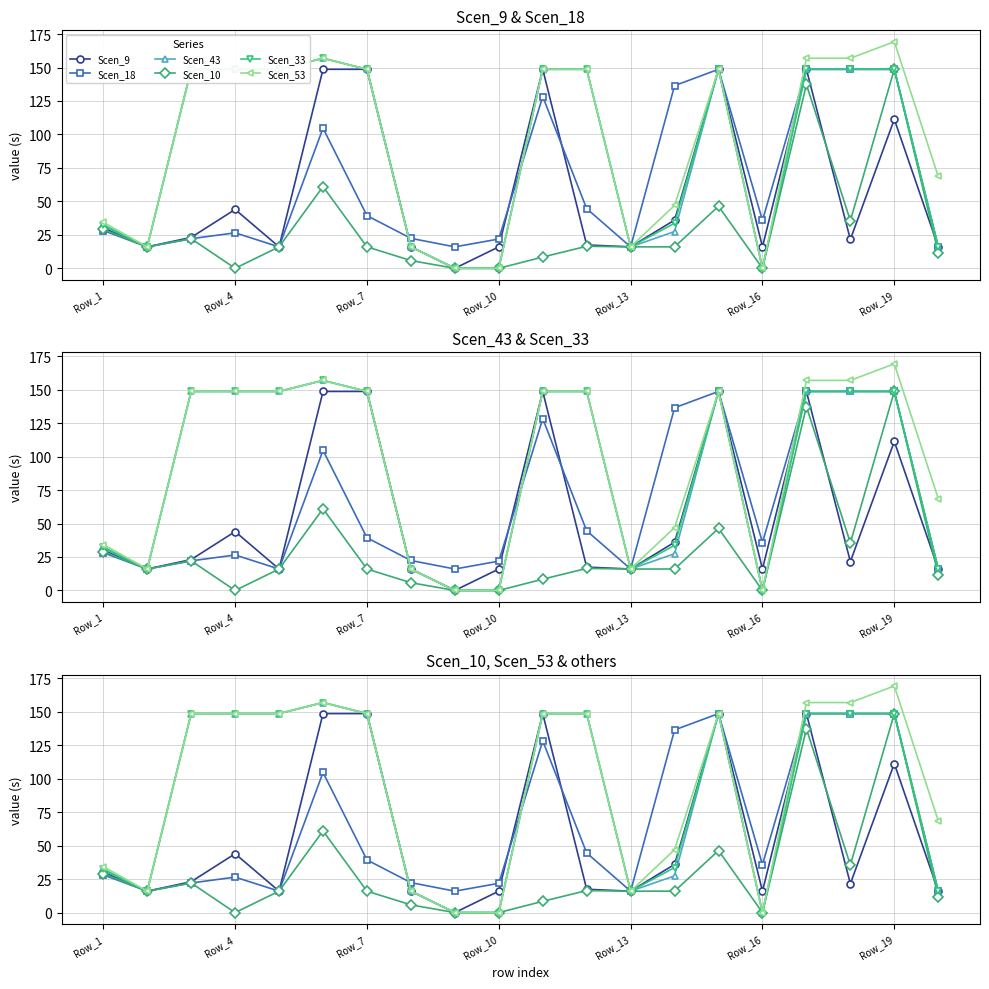

True or false: Scen_33 and Scen_53 cross at least once.

False